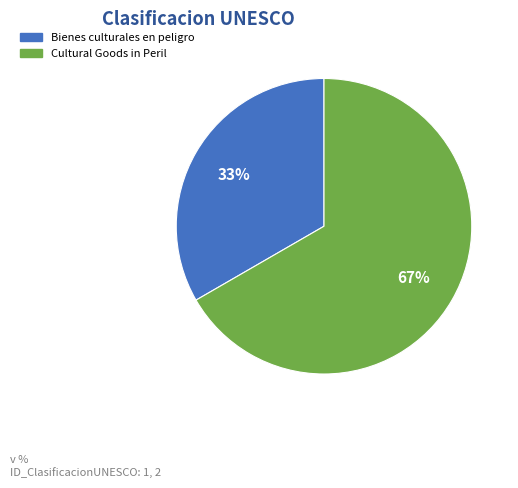

To the nearest percent, what portion does Bienes culturales en peligro represent?

33%